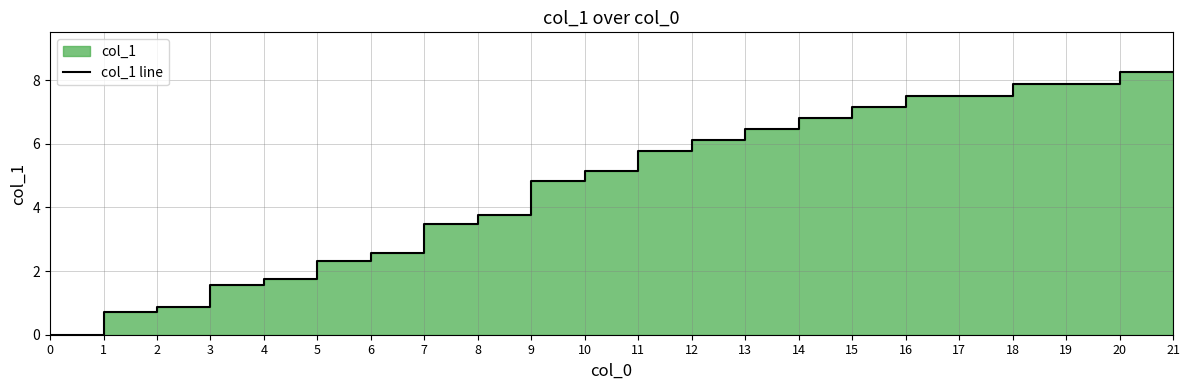

What is the greatest value displayed?

8.2